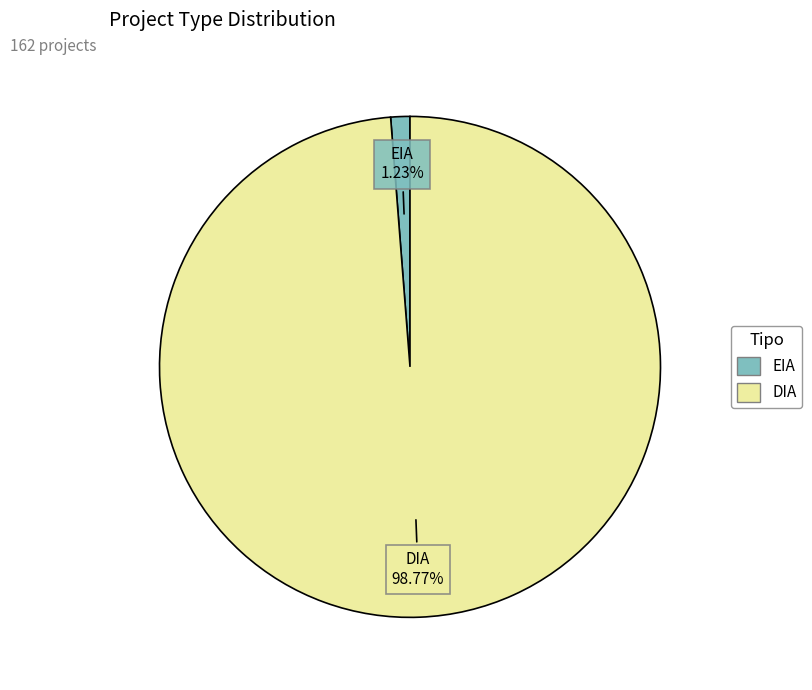

Which slice is the largest?

DIA